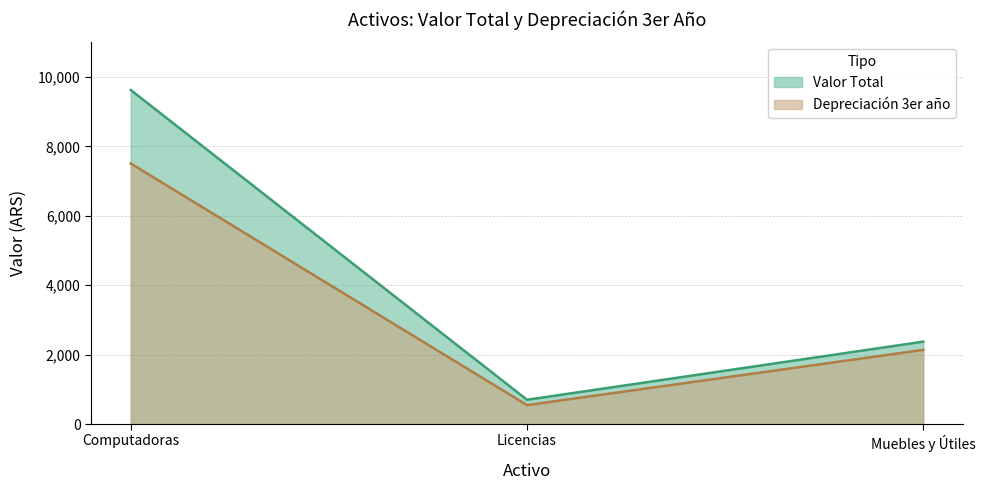

At which category is the sum across all series the highest?

Computadoras